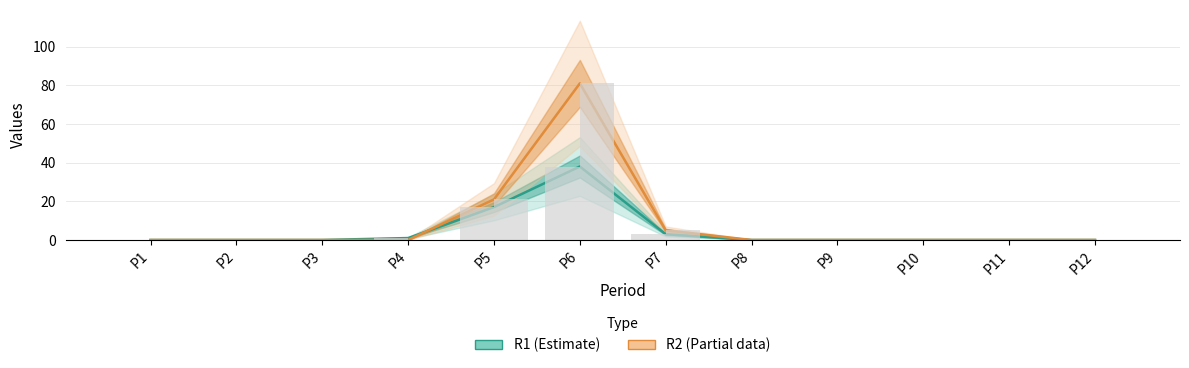

Which series changed the most between P2 and P6?

R2 (Partial)